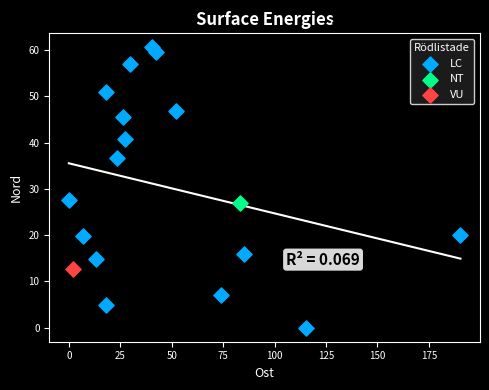

What are all the series names shown in the legend?

LC, NT, VU